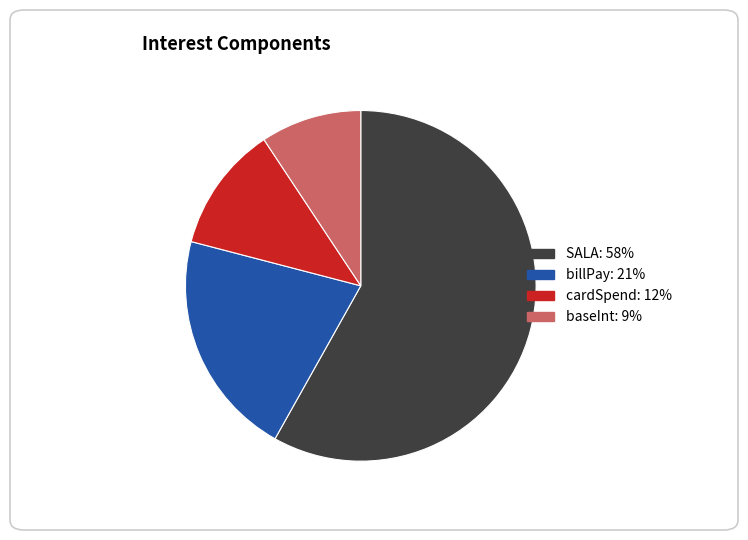

True or false: cardSpend accounts for 1% of the total.

False